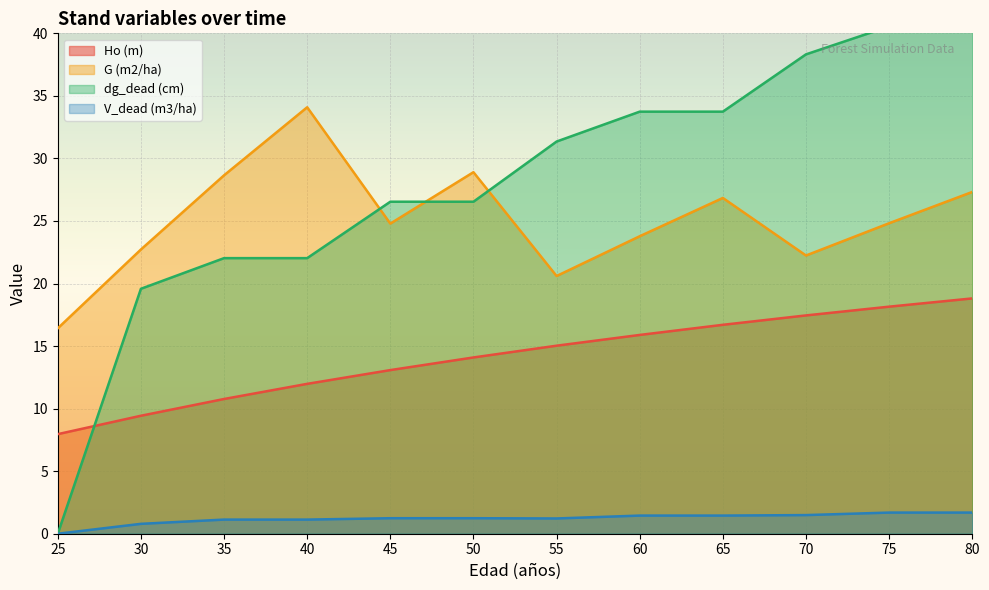

Rank the series by their maximum value, from lowest to highest.

V_dead (m3/ha), Ho (m), G (m2/ha), dg_dead (cm)